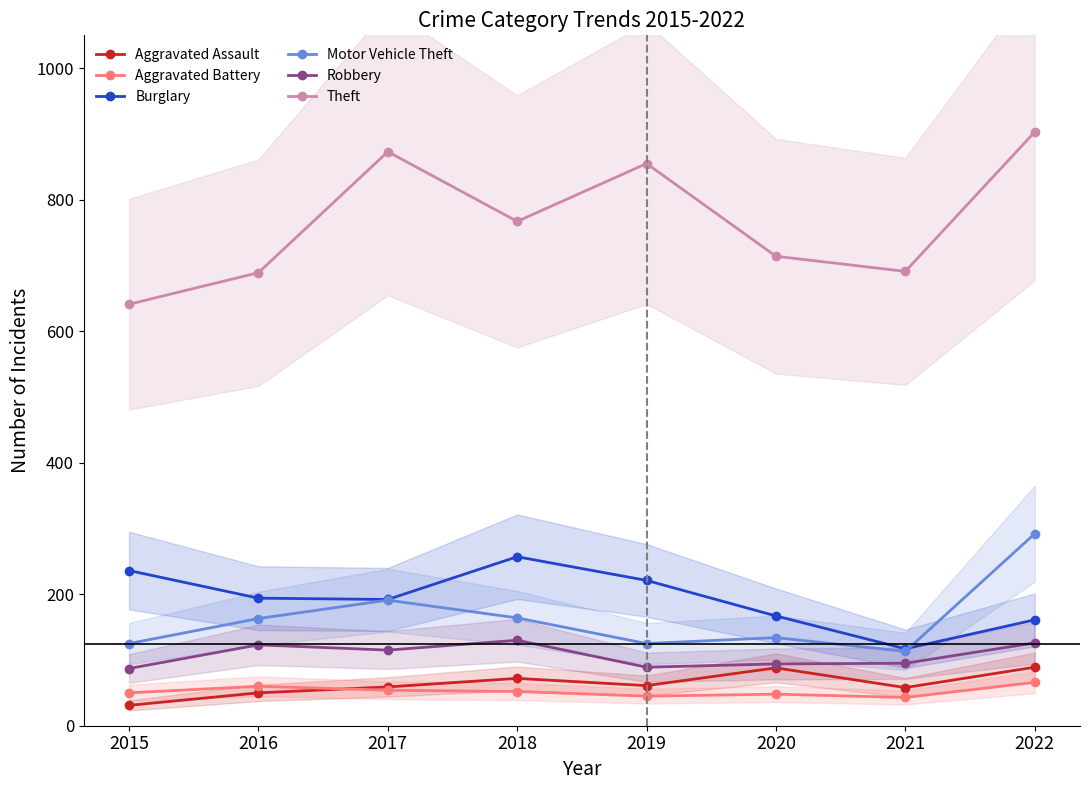

True or false: Aggravated Assault and Theft cross at least once.

False